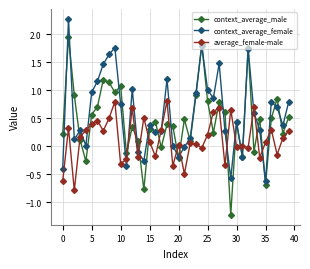

True or false: context_average_male and average_female-male intersect in this chart.

True